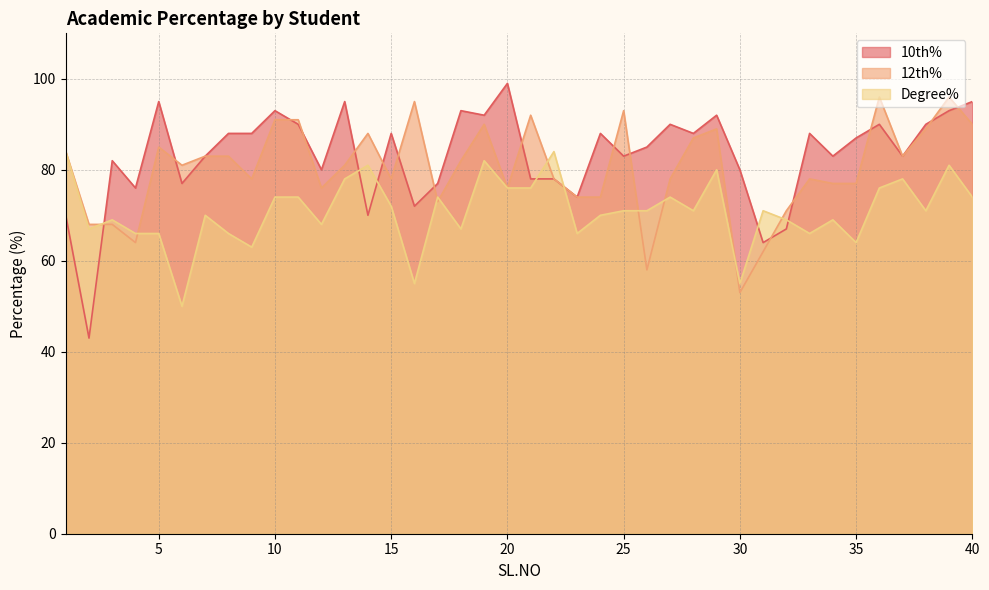

True or false: Degree% has more than 0 interior local peaks.

True